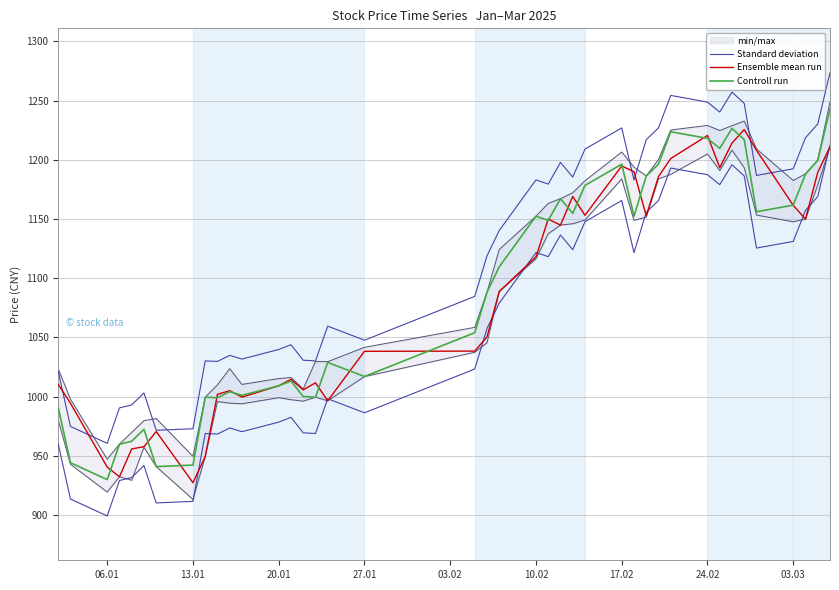

Is the value of Standard deviation at 18 greater than the value of Controll run at 20?

No